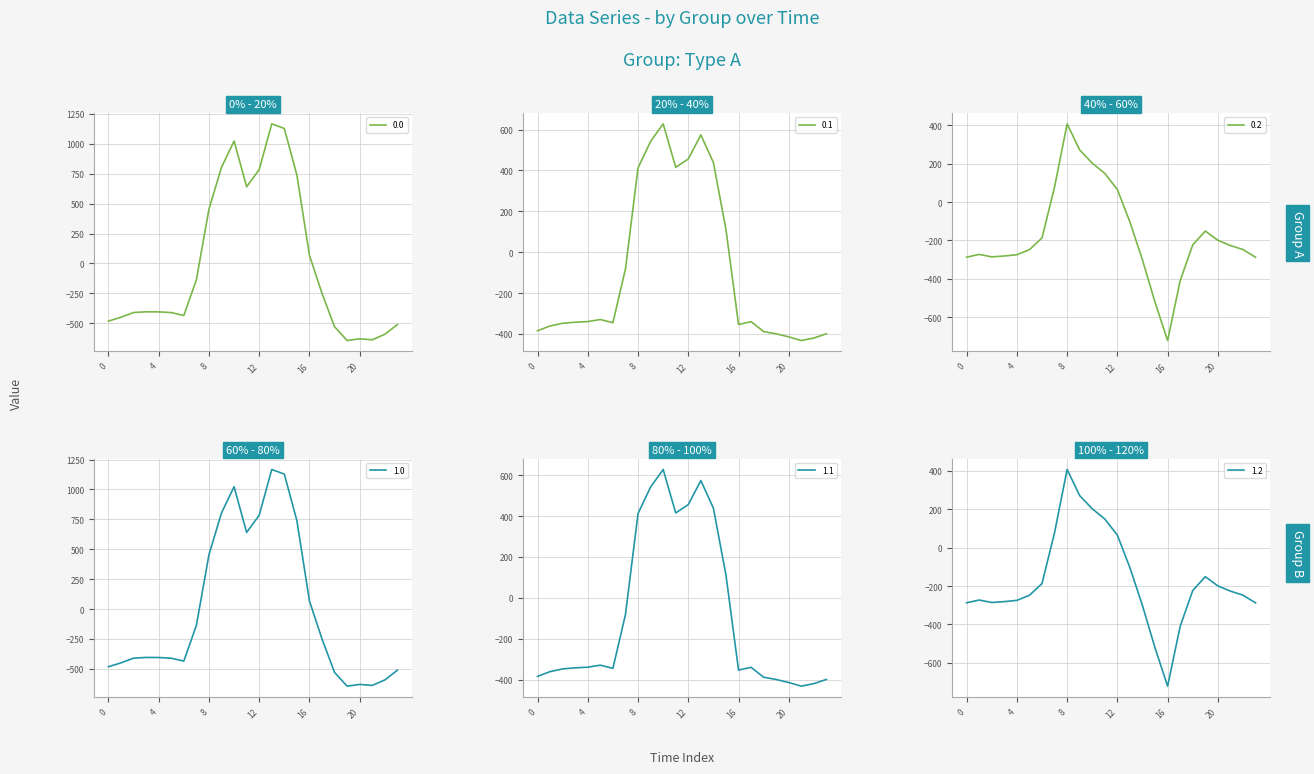

How many values in the 1.0 series are below -404?

13